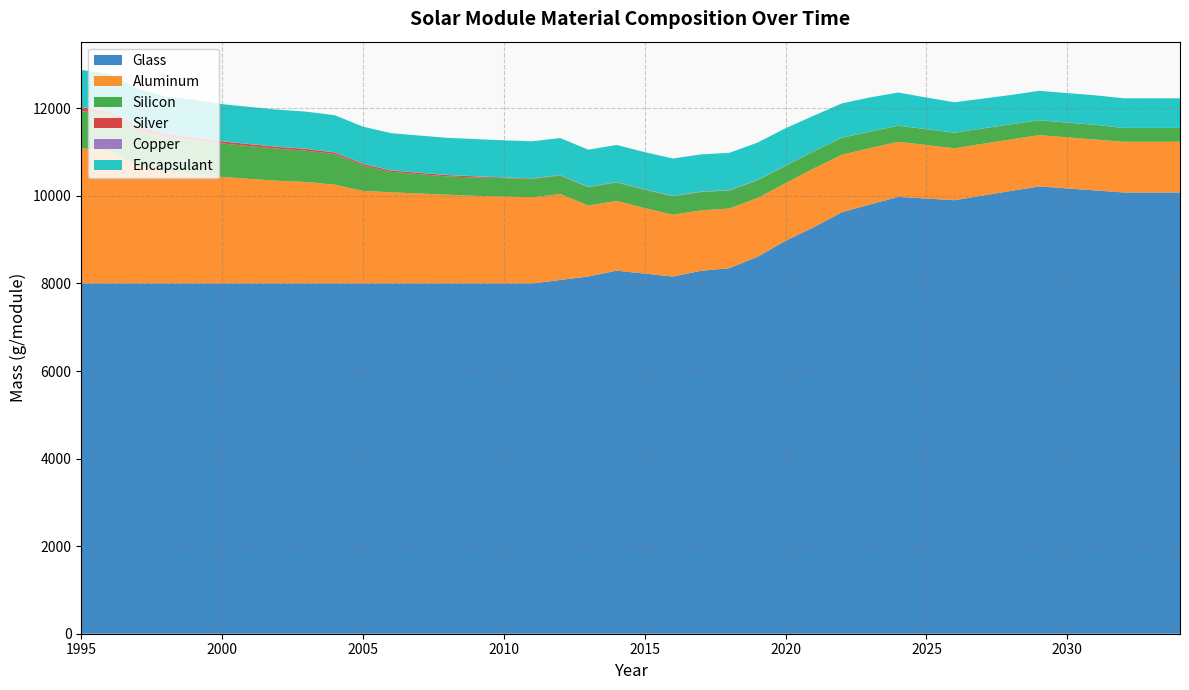

Reading left to right, list all the values displayed in this chart.

Glass: 8000.0	8000.0	8000.0	8000.0	8000.0	8000.0	8000.0	8000.0	8000.0	8000.0	8000.0	8000.0	8000.0	8000.0	8000.0	8000.0	8000.0	8080.0	8160.0	8292.7	8225.7	8158.9	8289.8	8350.1	8607.5	8975.5	9284.6	9626.5	9805.5	9977.4	9940.2	9901.5	10008.4	10113.4	10216.5	10170.9	10125.0	10078.8	10078.8	10078.8
Aluminum: 3091.2	3017.4	2700.0	2540.4	2484.7	2434.0	2387.5	2344.9	2317.9	2256.0	2113.8	2083.5	2054.7	2027.3	2001.3	1987.2	1966.6	1963.0	1619.5	1592.7	1495.2	1412.5	1379.8	1361.7	1343.6	1315.1	1343.6	1315.1	1286.5	1257.9	1222.1	1186.4	1181.6	1176.9	1172.1	1167.4	1162.6	1157.8	1157.8	1157.8
Silicon: 848.4	831.8	815.1	798.5	781.9	765.2	748.6	732.0	715.3	698.7	582.2	465.8	442.5	419.2	419.2	419.2	419.2	419.2	419.2	419.2	419.2	419.2	419.2	410.9	402.1	395.5	388.9	384.3	375.0	365.7	359.8	354.0	348.6	343.1	337.7	335.4	333.0	314.3	314.3	314.3
Silver: 88.0	84.6	81.1	77.7	74.3	45.3	43.2	41.0	38.8	36.6	34.4	32.2	30.0	27.8	25.6	12.3	10.3	8.2	5.8	5.3	4.5	4.1	4.1	4.3	4.1	3.4	3.4	3.2	3.0	2.7	2.3	2.2	2.1	2.0	1.8	1.7	1.7	1.7	1.7	1.7
Copper: 5.4	5.4	5.4	5.4	5.4	5.4	5.4	5.4	5.4	5.4	5.4	5.4	5.4	5.4	5.4	5.4	5.4	5.4	5.4	5.4	5.8	6.2	7.2	7.5	8.3	6.3	1.7	1.7	1.7	1.6	1.6	1.6	1.6	1.6	1.6	1.5	1.5	1.5	1.5	1.5
Encapsulant: 846.0	846.0	846.0	846.0	846.0	846.0	846.0	846.0	846.0	846.0	846.0	846.0	846.0	846.0	846.0	846.0	846.0	846.0	846.0	848.1	850.3	852.8	848.0	849.0	851.3	849.4	809.7	782.7	778.3	756.0	720.4	692.1	680.3	668.3	670.2	671.7	673.3	675.2	675.2	675.2